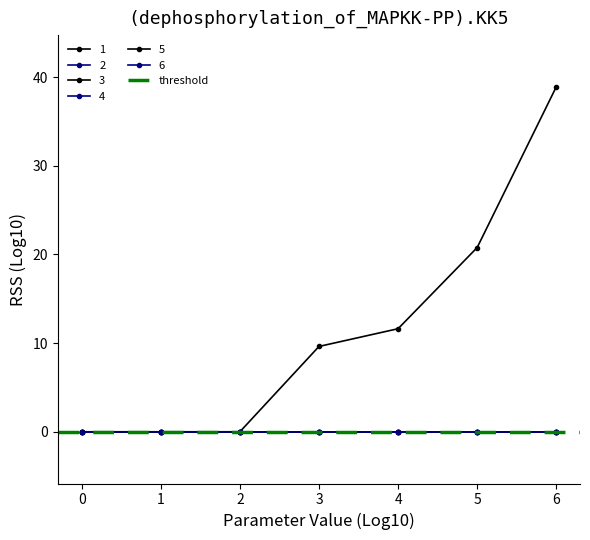

Reading left to right, what are all the values shown in this chart?

1: 0=0.0	1=0.0	2=0.0	3=9.6	4=11.6	5=20.8	6=38.9
2: 0=0.0	1=0.0	2=0.0	3=0.0	4=0.0	5=0.0	6=0.0
3: 0=0.0	1=0.0	2=0.0	3=0.0	4=0.0	5=0.0	6=0.0
4: 0=0.0	1=0.0	2=0.0	3=0.0	4=0.0	5=0.0	6=0.0
5: 0=0.0	1=0.0	2=0.0	3=0.0	4=0.0	5=0.0	6=0.0
6: 0=0.0	1=0.0	2=0.0	3=0.0	4=0.0	5=0.0	6=0.0